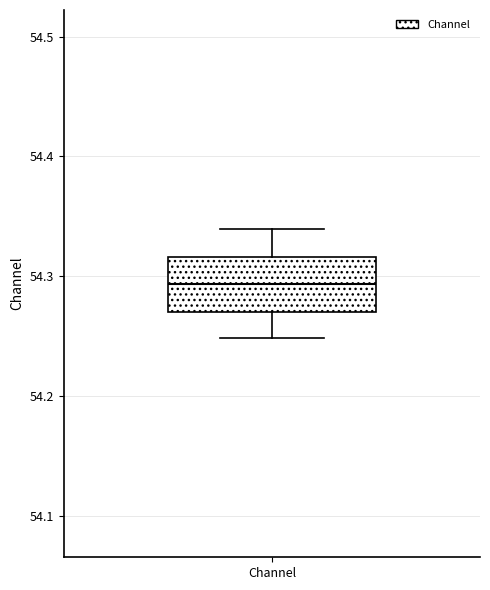

Read this box plot against the y-axis: the position of the median line, the range covered by the box, and the ends of both whiskers. The values are not printed on the chart, so give them approximately, as read against the axis.

median 54.29, box 54.27 to 54.32, whiskers 54.25 to 54.34